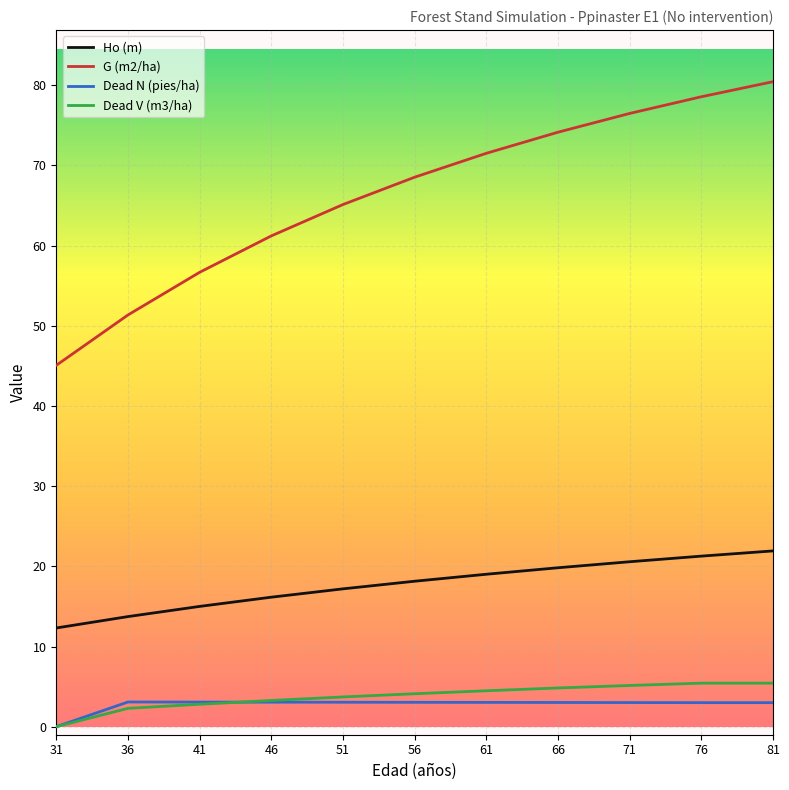

What is the sum of all Dead V (m3/ha) values?

41.5